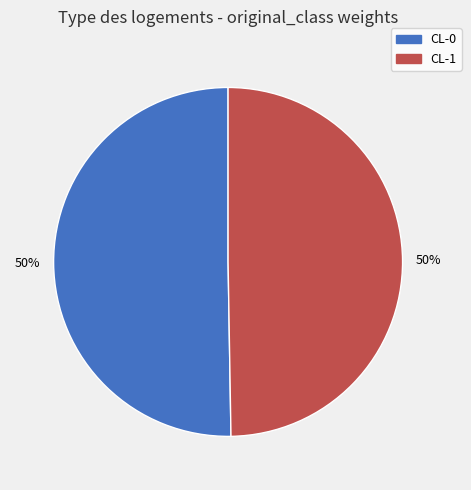

To the nearest percent, what percentage of the pie is CL-1?

50%